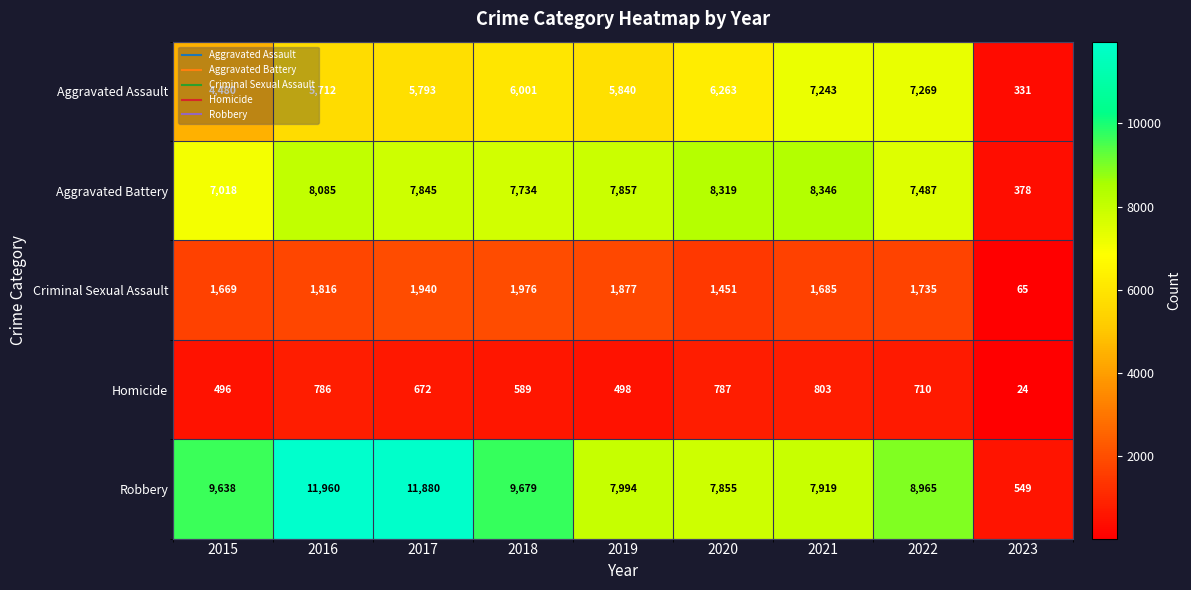

What is the difference between the second highest and second lowest values in the Robbery series?

4025